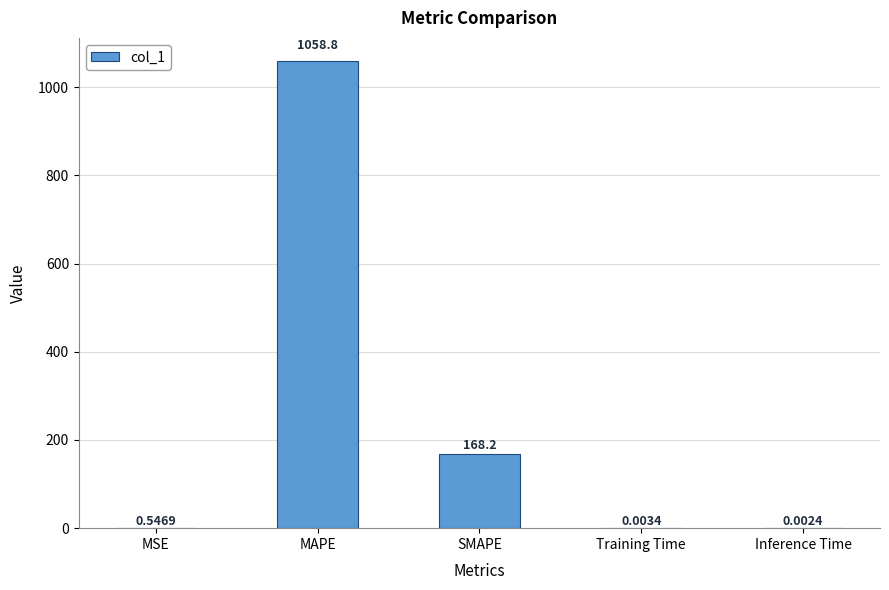

Which has a higher value, MSE or Training Time?

MSE